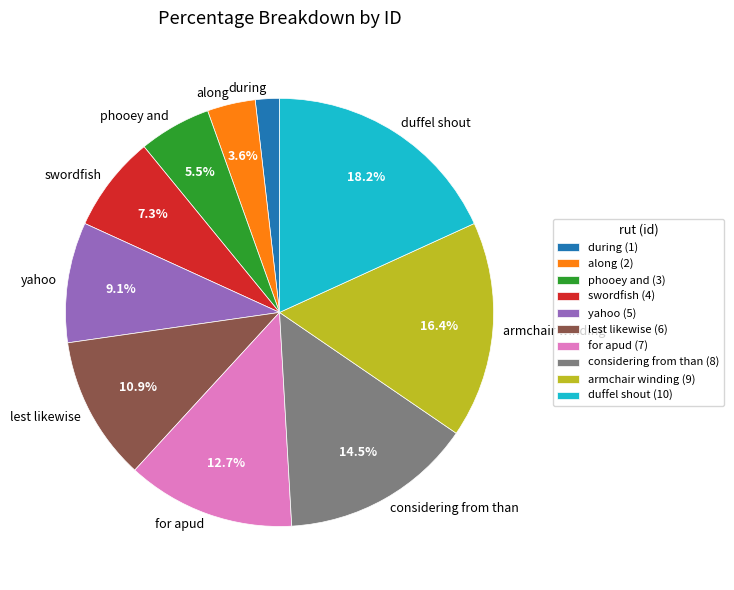

Count the number of slices in the pie.

10